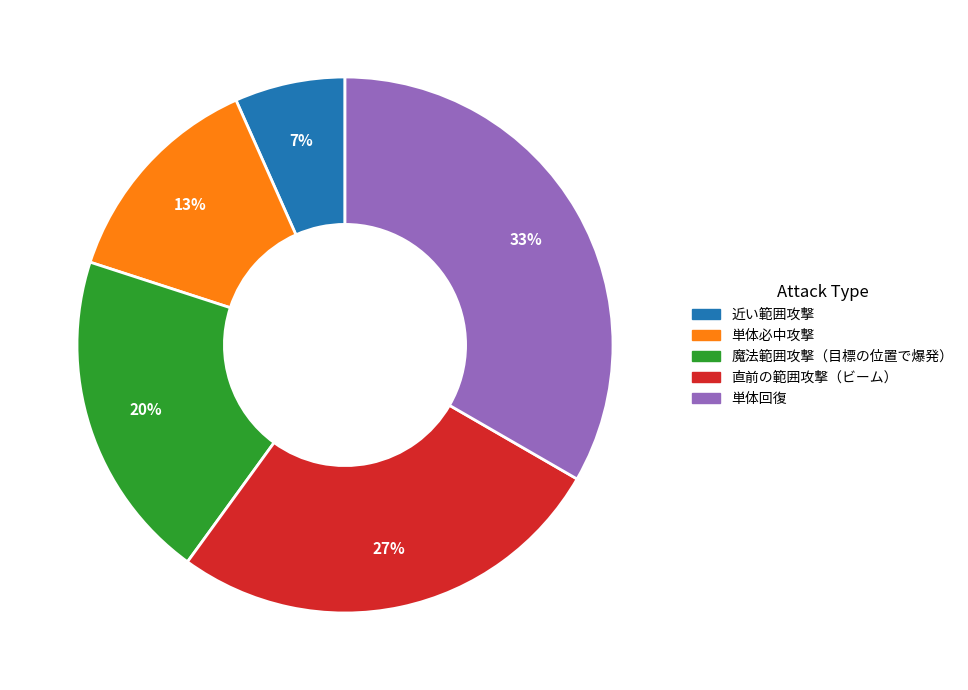

How many slices are in this pie chart?

5